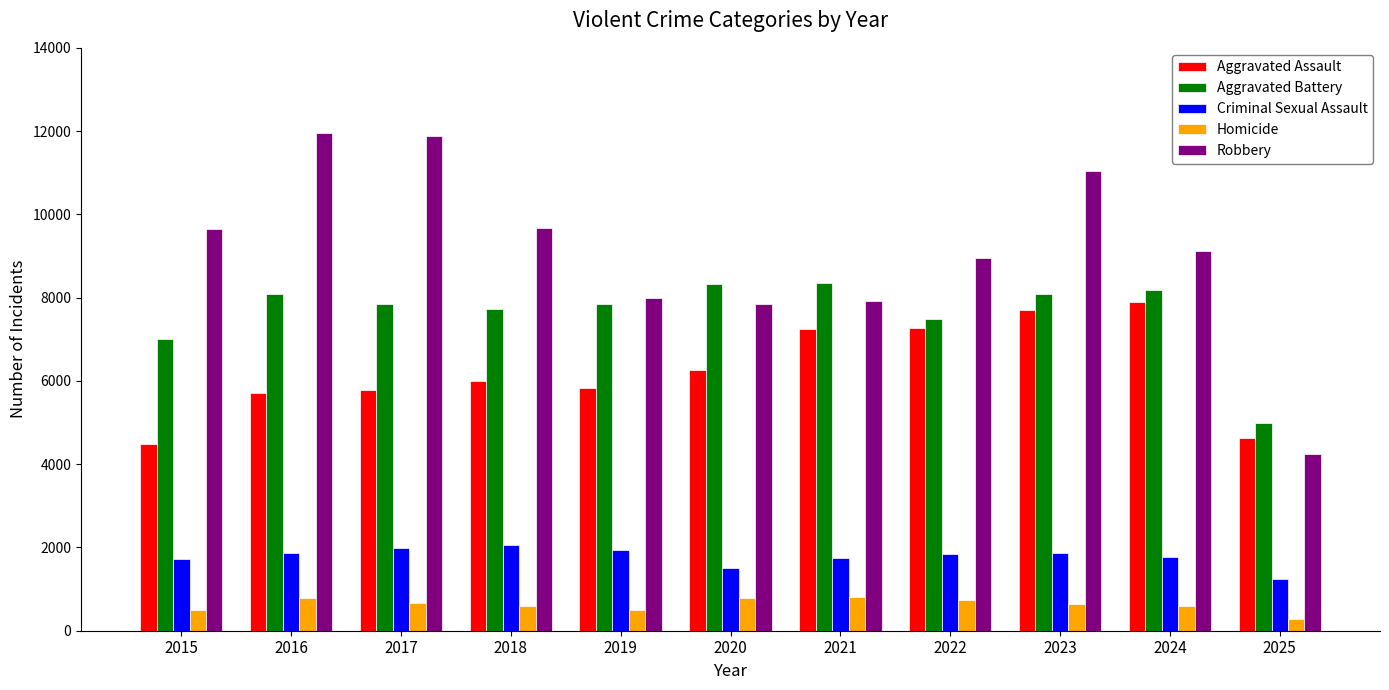

At how many categories does at least one series exceed 6501?

10